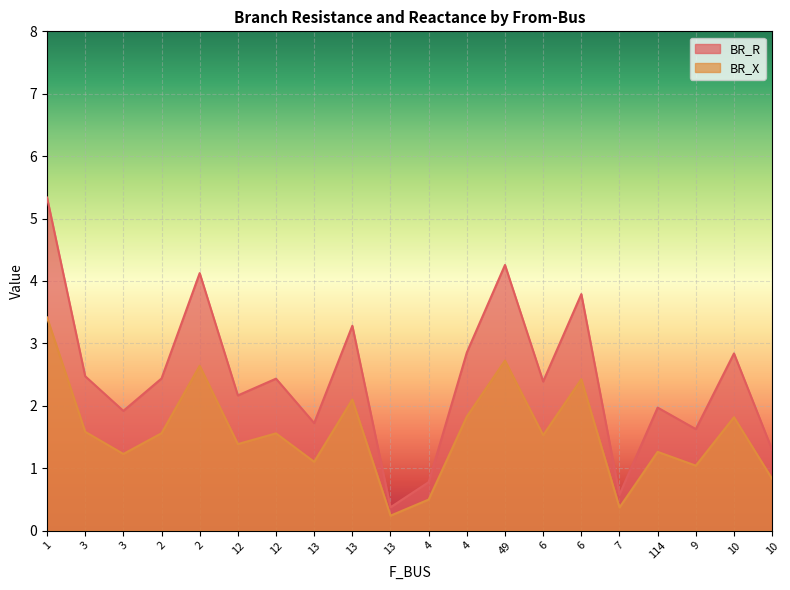

Rank the series by their maximum value, from highest to lowest.

BR_R, BR_X